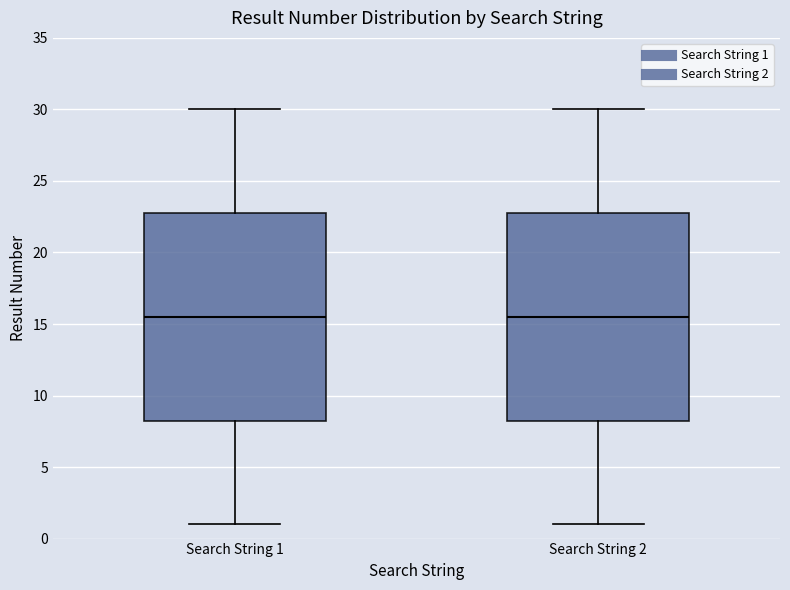

Reading left to right, transcribe this box plot: for each box, give where its median line is, the range the box spans, and where its two whiskers end, as read against the y-axis. The values are not printed on the chart, so give them approximately, as read against the axis.

Search String 1: median 15.5, box 8.5 to 23.0, whiskers 1.0 to 30.0
Search String 2: median 15.5, box 8.5 to 23.0, whiskers 1.0 to 30.0